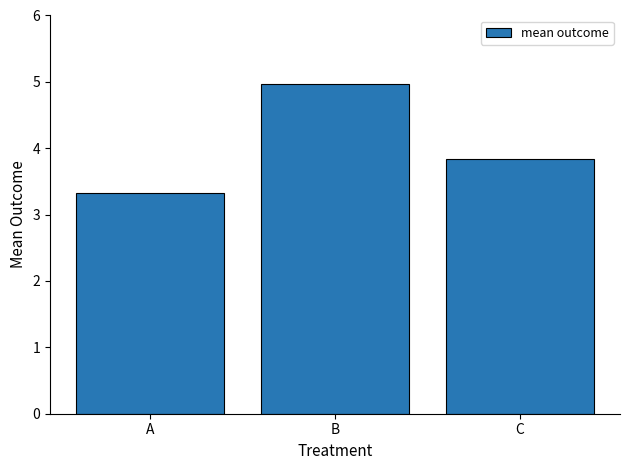

Reading right to left, list all the values displayed in this chart.

C=3.8	B=5.0	A=3.3